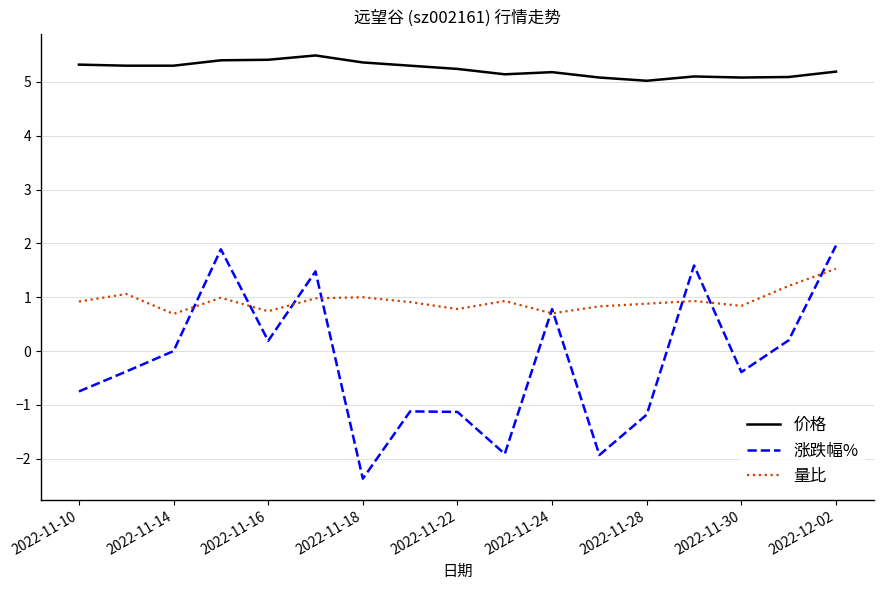

List the series in order of their peak value, lowest first.

量比, 涨跌幅%, 价格